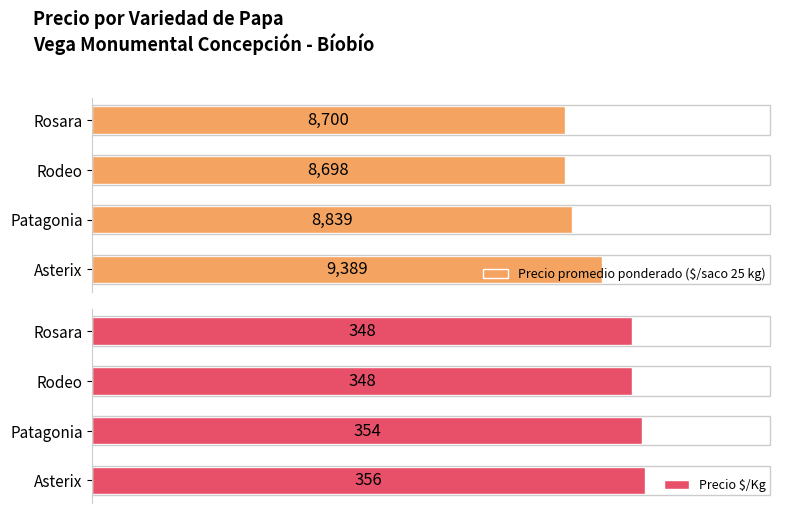

Rank the series by their maximum value, from lowest to highest.

Precio $/Kg, Precio promedio ponderado ($/saco 25 kg)